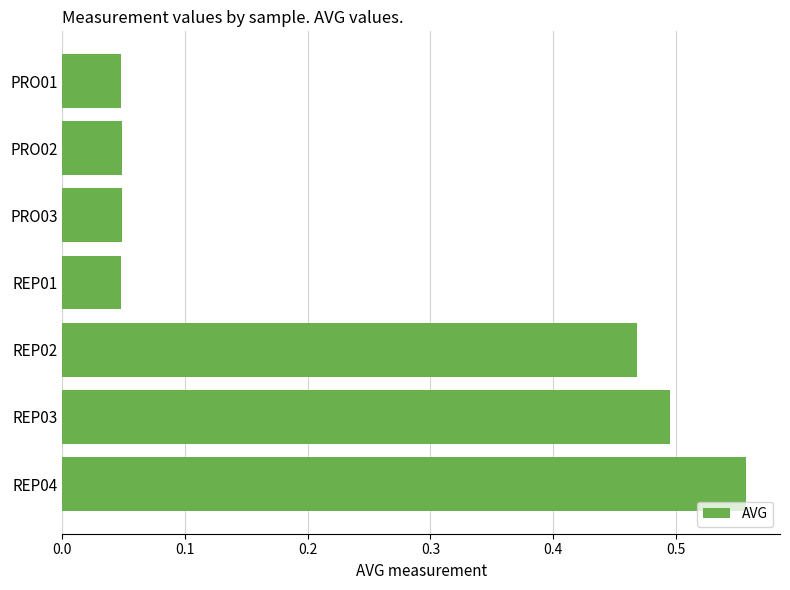

What position from the top is REP02?

5